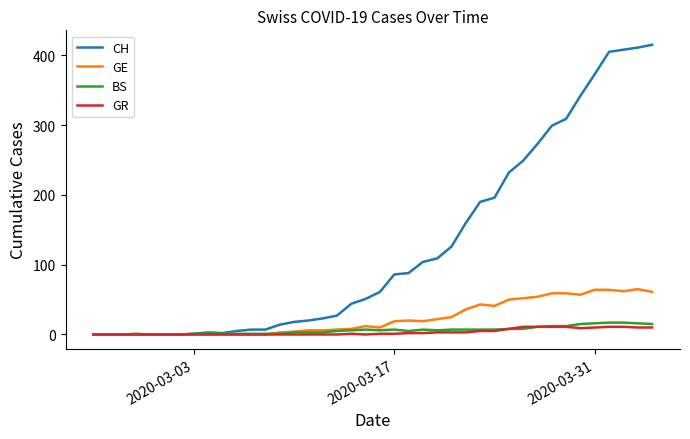

Which series has the largest total across all categories?

CH